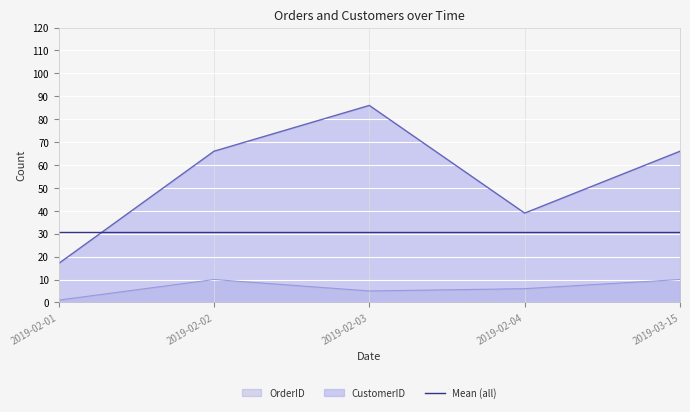

True or false: CustomerID and OrderID cross at least once.

False